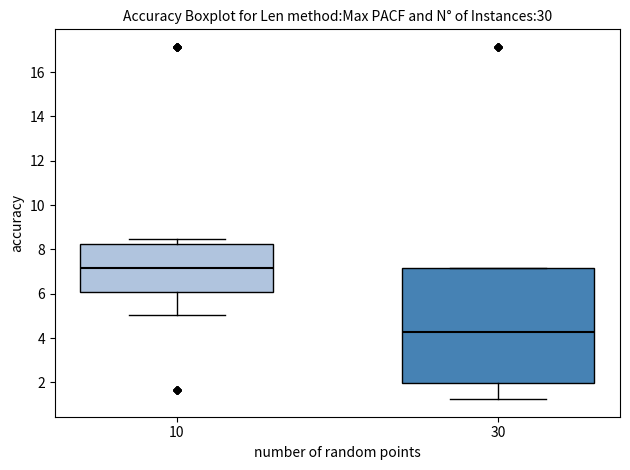

Reading left to right, read every box against the y-axis: the position of its median line, the range the box covers, and the ends of its whiskers. The values are not printed on the chart, so give them approximately, as read against the axis.

10: median 7.2, box 6.0 to 8.2, whiskers 5.0 to 8.4
30: median 4.2, box 2.0 to 7.2, whiskers 1.2 to 7.2